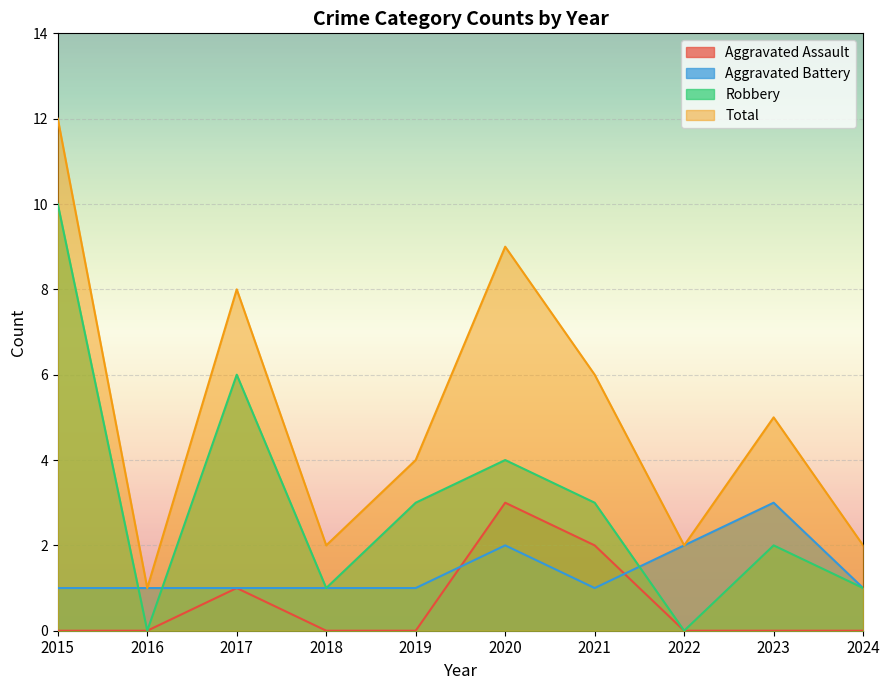

What are all the series names shown in the legend?

Aggravated Assault, Aggravated Battery, Robbery, Total